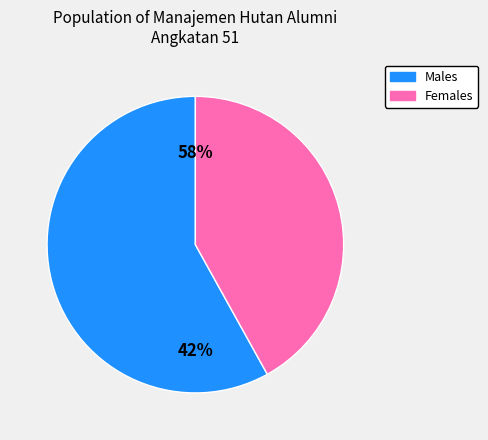

To the nearest percent, what portion does Pria represent?

58%